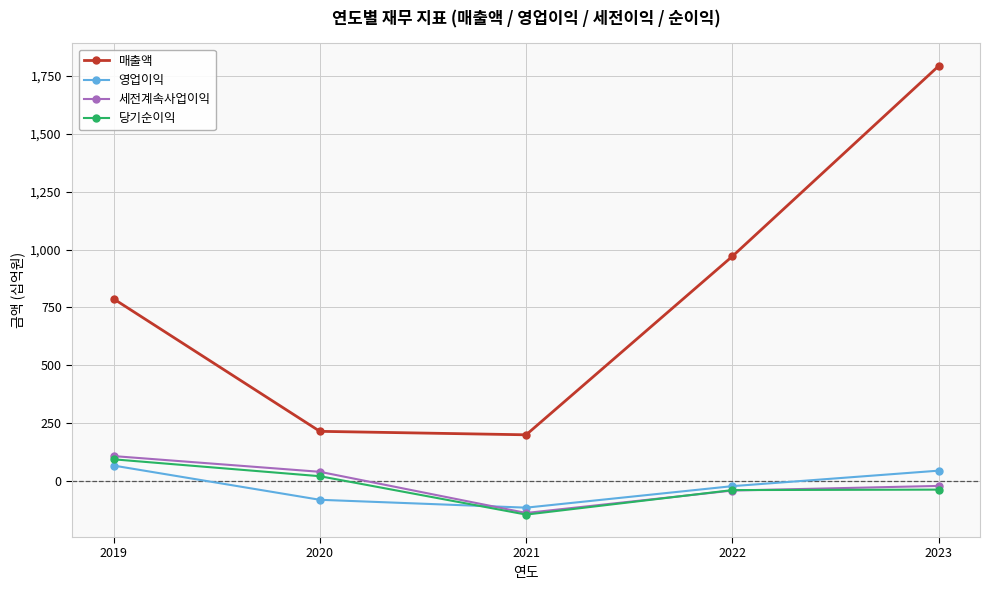

Which series changed the most between 2019 and 2020?

매출액